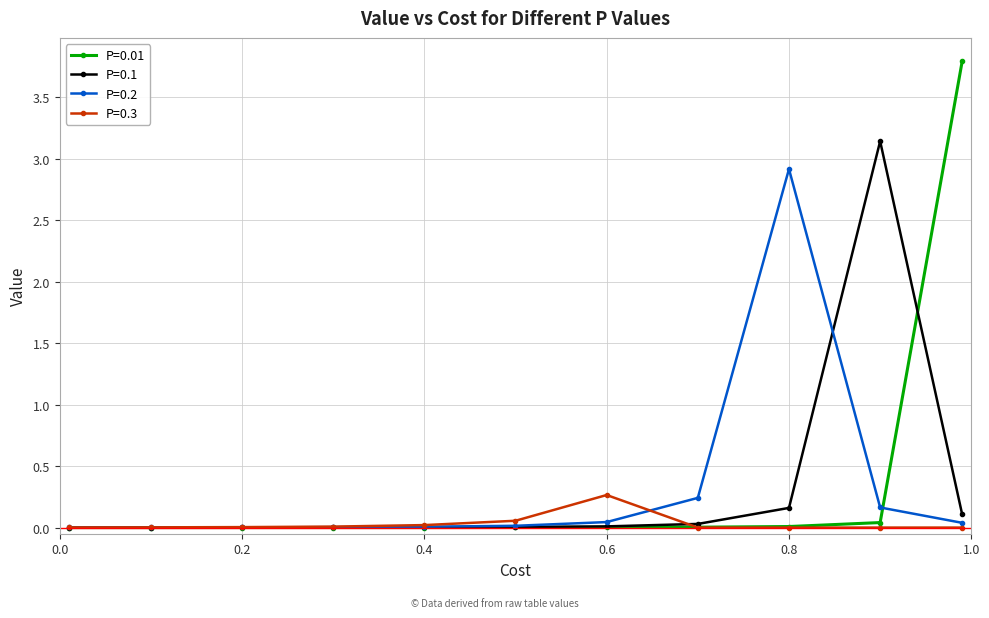

Which series has the widest spread of values?

P=0.01